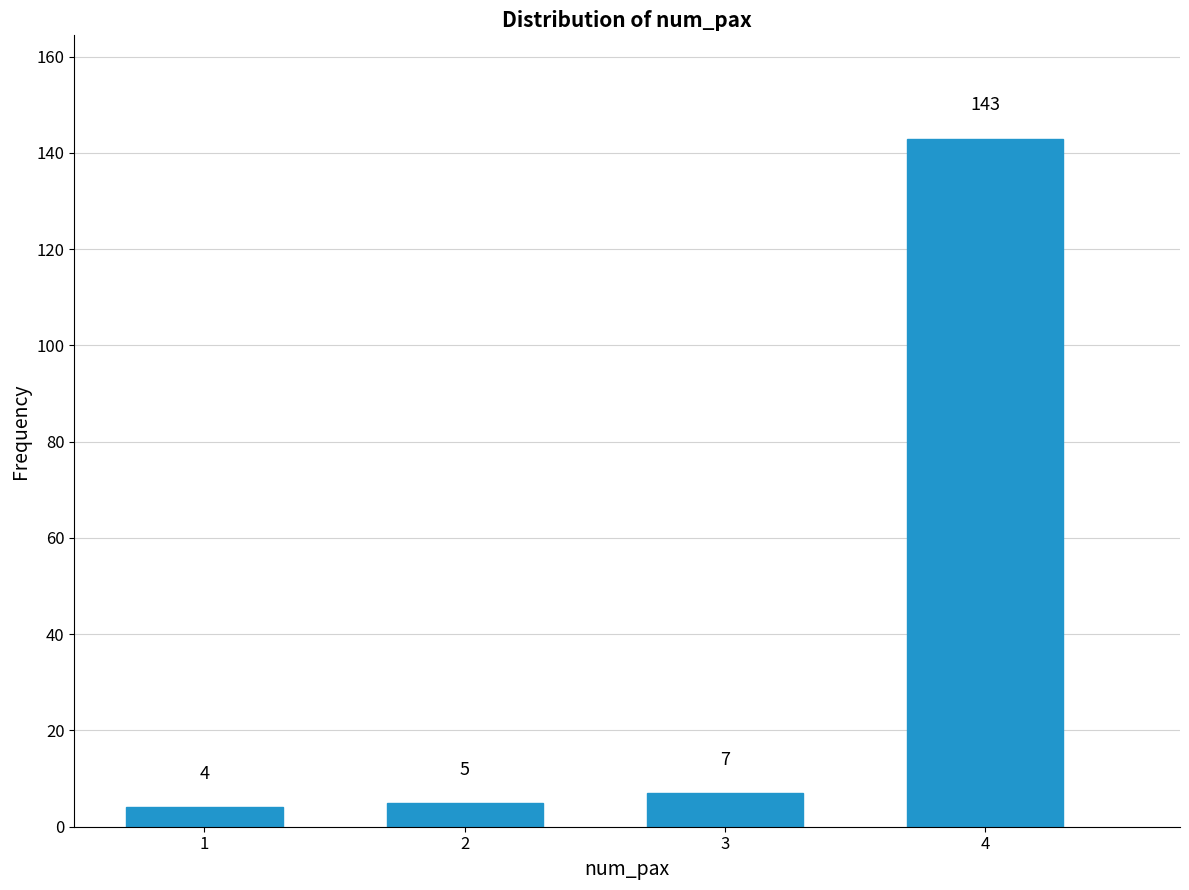

Reading left to right, extract all data points from this chart.

1=4	2=5	3=7	4=143